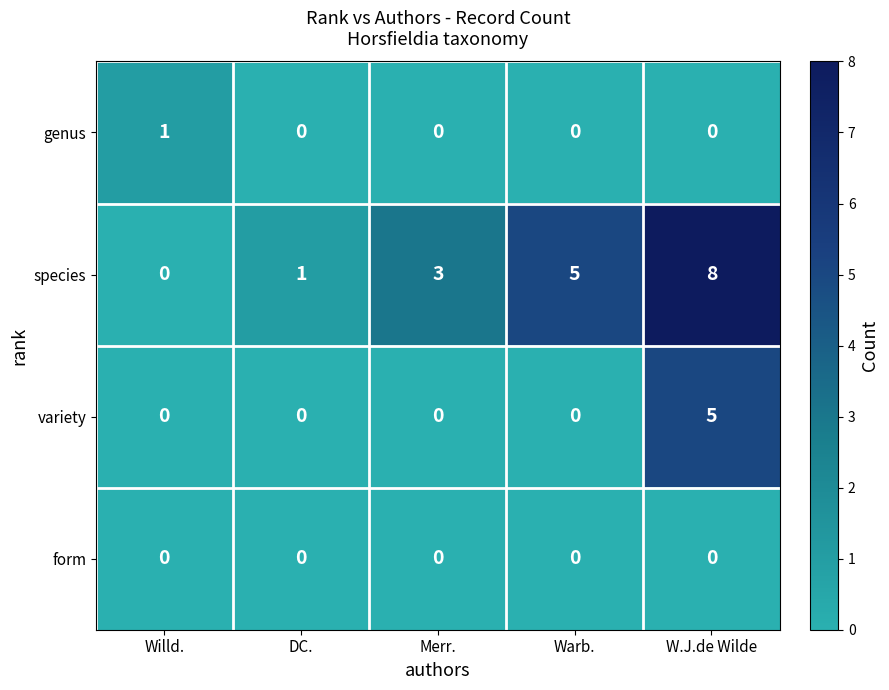

Reading right to left, list all the values displayed in this chart.

genus: W.J.de Wilde=0	Warb.=0	Merr.=0	DC.=0	Willd.=1
species: W.J.de Wilde=8	Warb.=5	Merr.=3	DC.=1	Willd.=0
variety: W.J.de Wilde=5	Warb.=0	Merr.=0	DC.=0	Willd.=0
form: W.J.de Wilde=0	Warb.=0	Merr.=0	DC.=0	Willd.=0